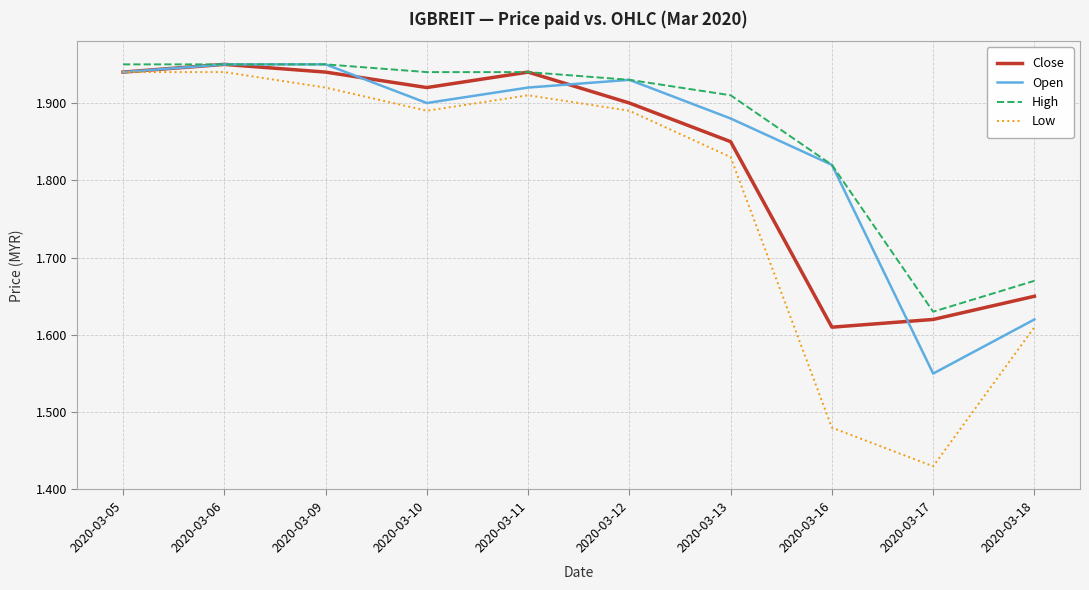

The Low series shows 3.4 at 2020-03-05. True or false?

False